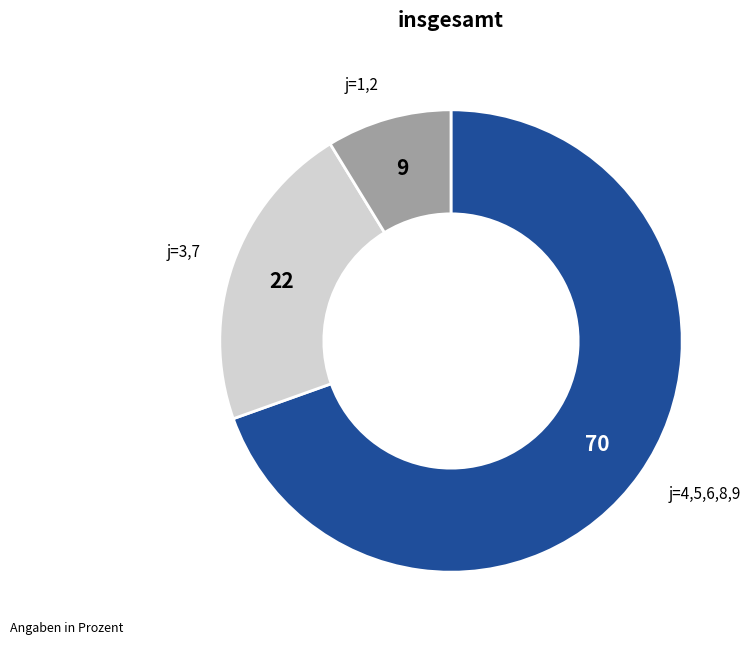

Combined, do j=3,7 and j=4,5,6,8,9 account for over 50%?

Yes